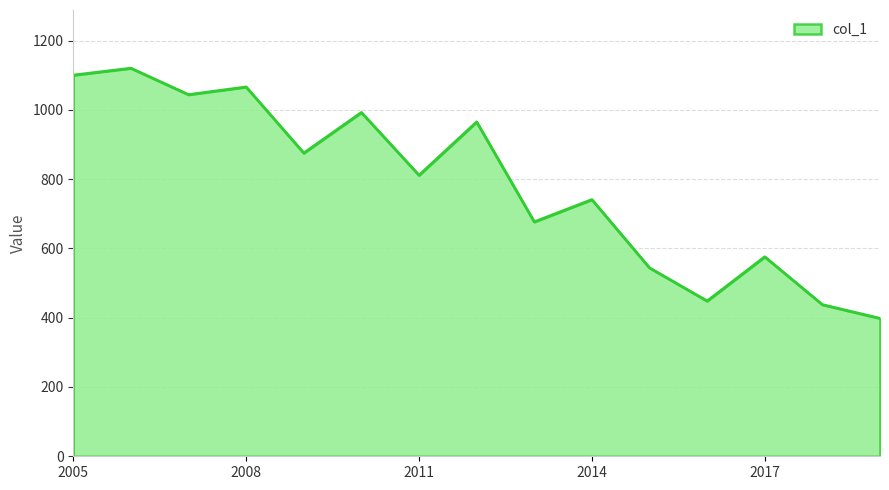

What is the greatest value displayed?

1120.3